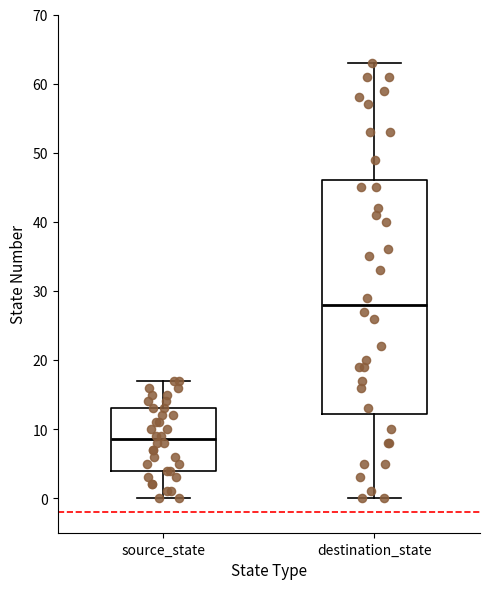

Which box's median line is the lowest?

source_state